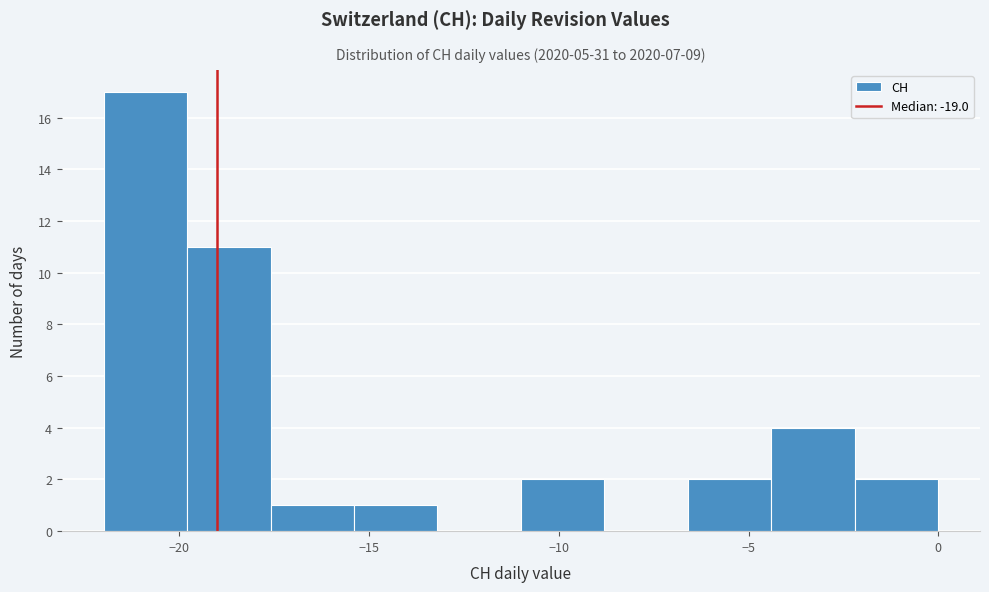

What is the height of the bar covering -4.4 to -2.2 on the x-axis? Neither the bar edges nor the heights are printed on the chart, so give them approximately, as read against the axes.

4